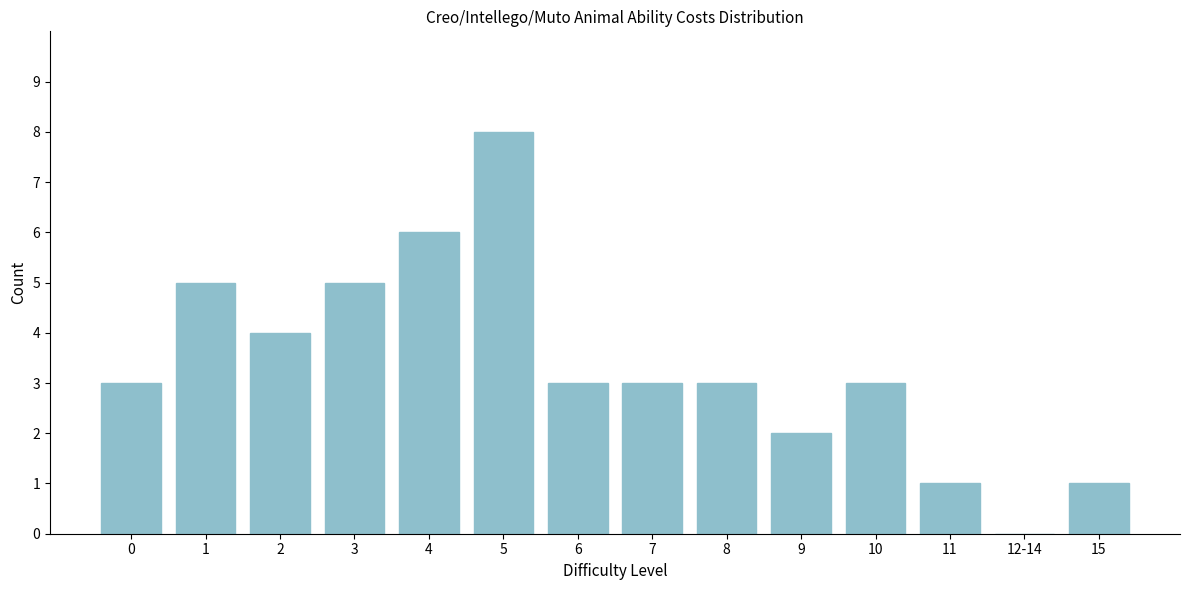

Reading right to left, transcribe all the data shown in this chart.

15=1	12-14=0	11=1	10=3	9=2	8=3	7=3	6=3	5=8	4=6	3=5	2=4	1=5	0=3